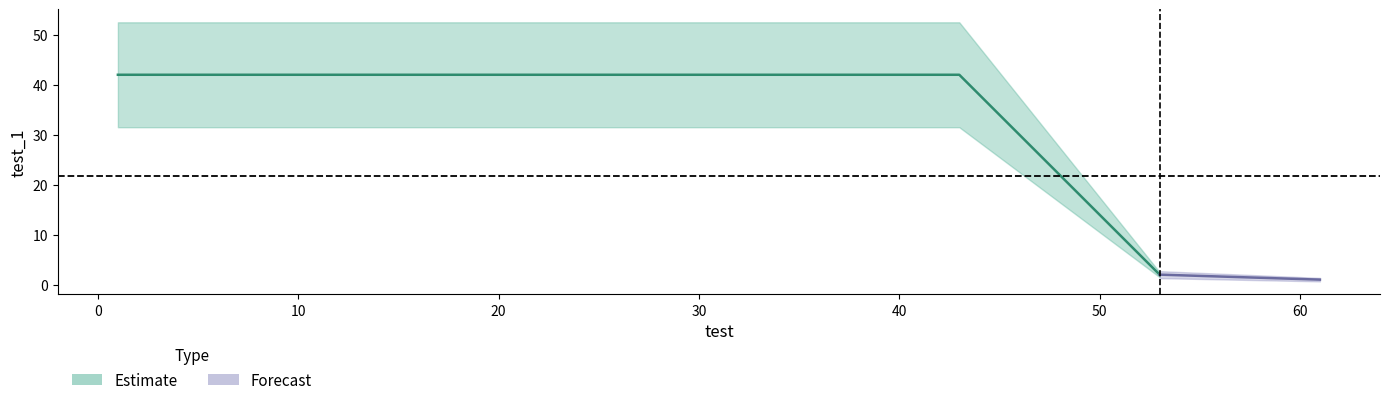

The test_1 series shows 19 at 1. True or false?

False